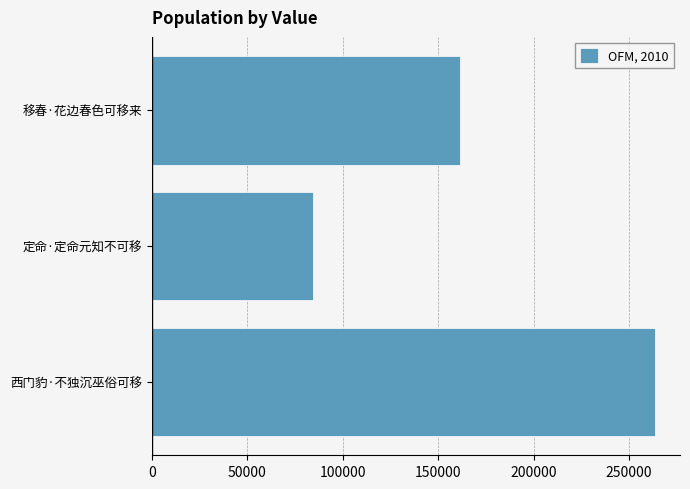

Reading top to bottom, list all the values displayed in this chart.

161630	84564	263493